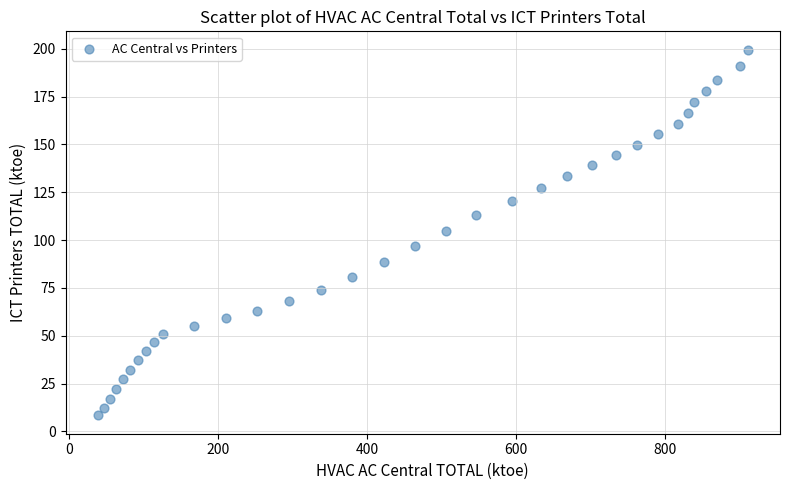

What is the range of X values (max minus min)?

872.5